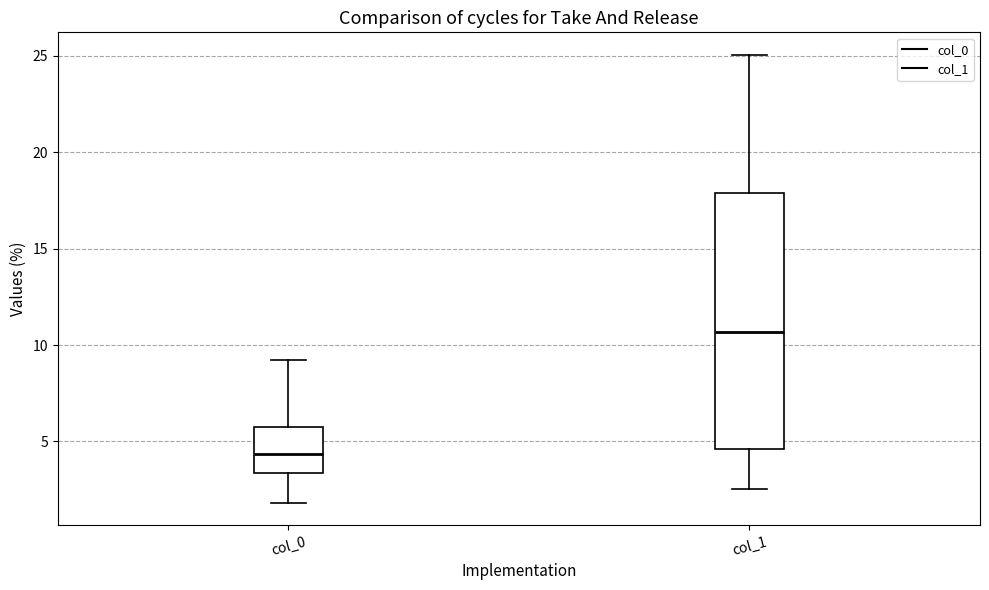

Which box's median line is the lowest?

col_0